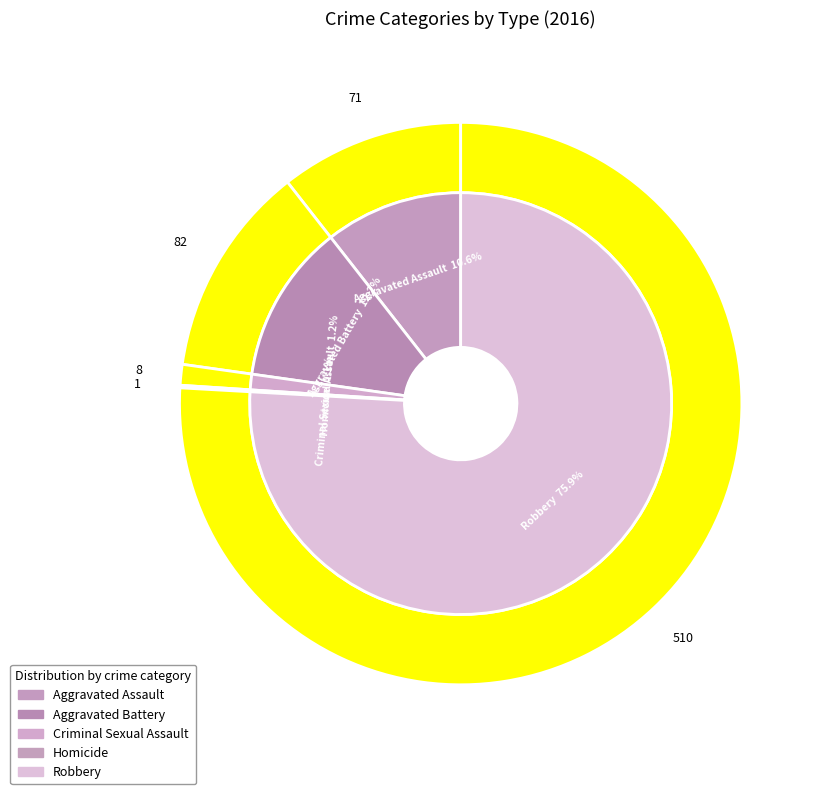

Which category has the smallest portion of the pie?

Homicide